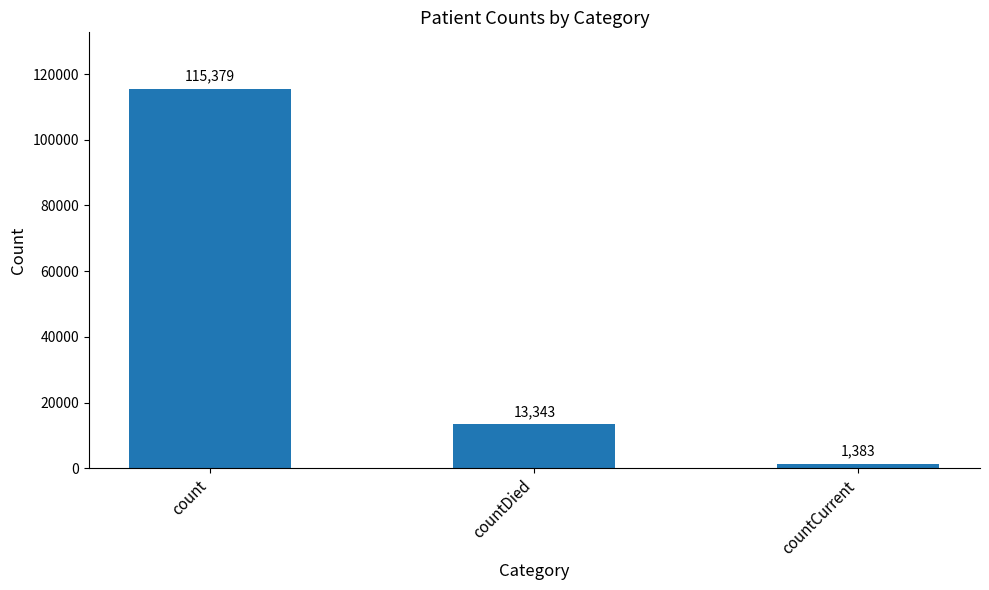

Does the chart contain any negative values?

No